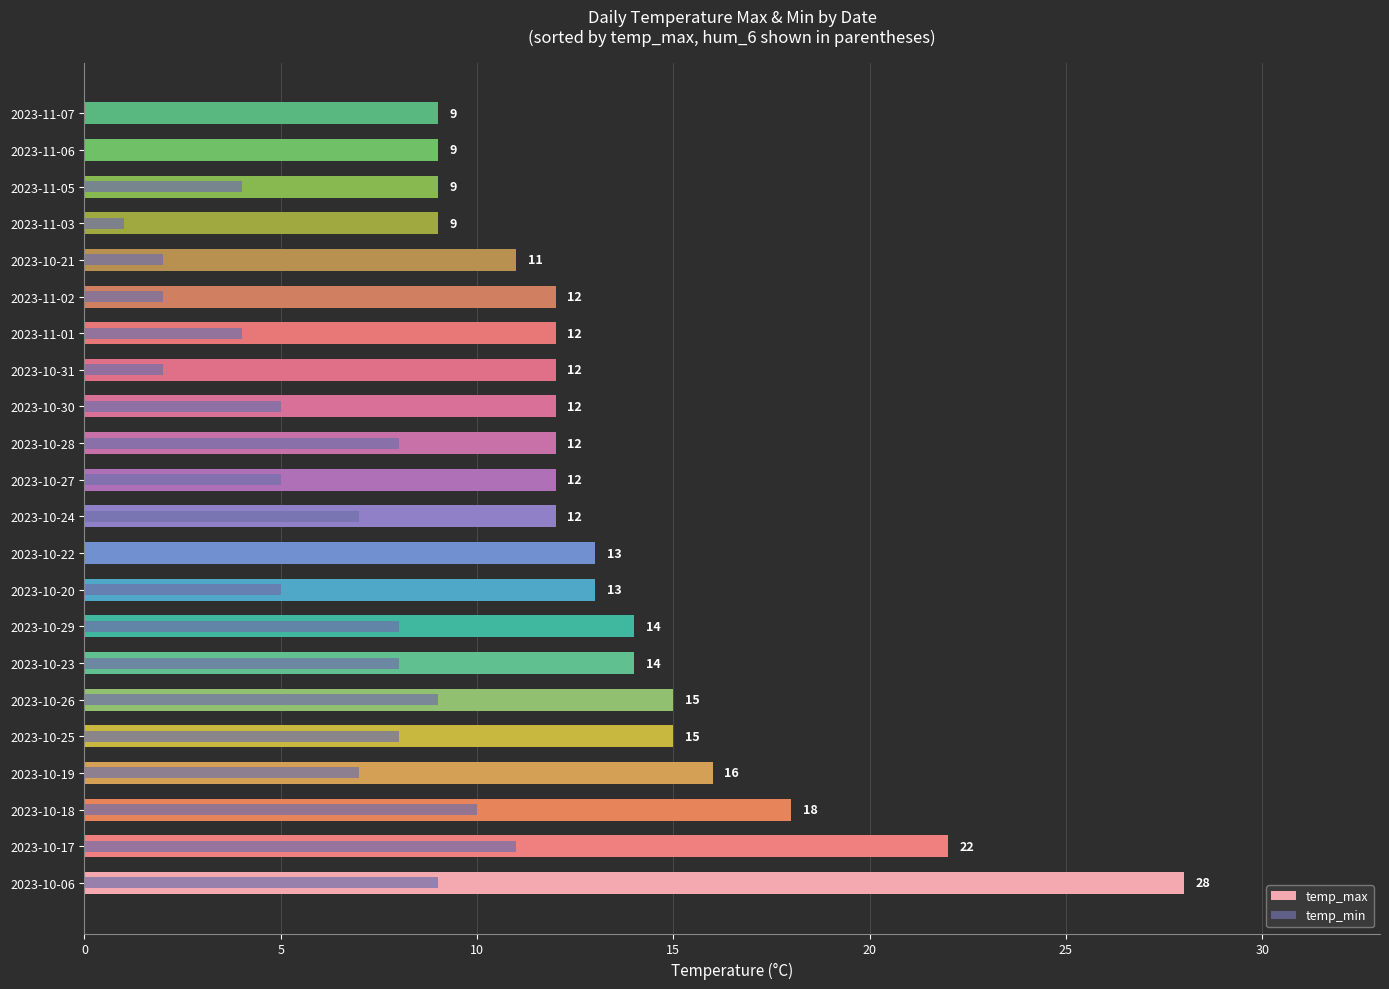

Are the bars horizontal?

Yes